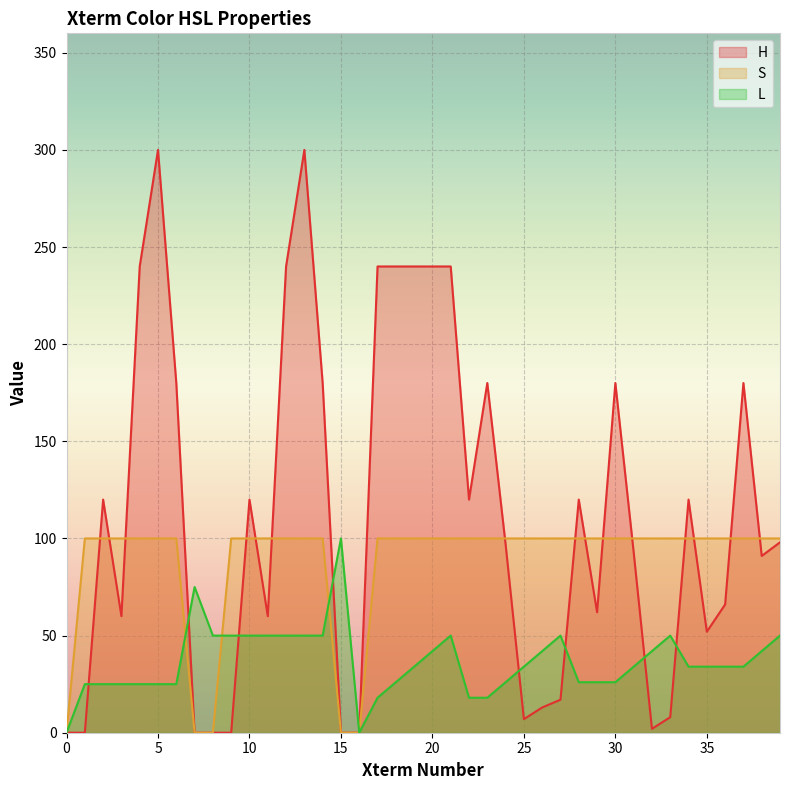

Which series has the widest spread of values?

H